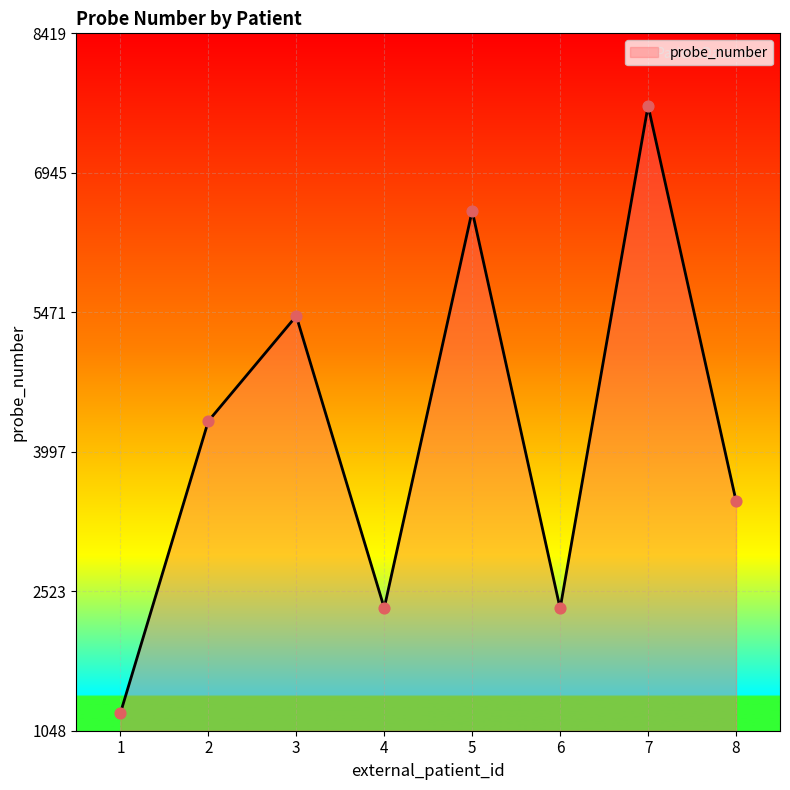

Approximately how many times larger is the value at 1 compared to 6?

0.5